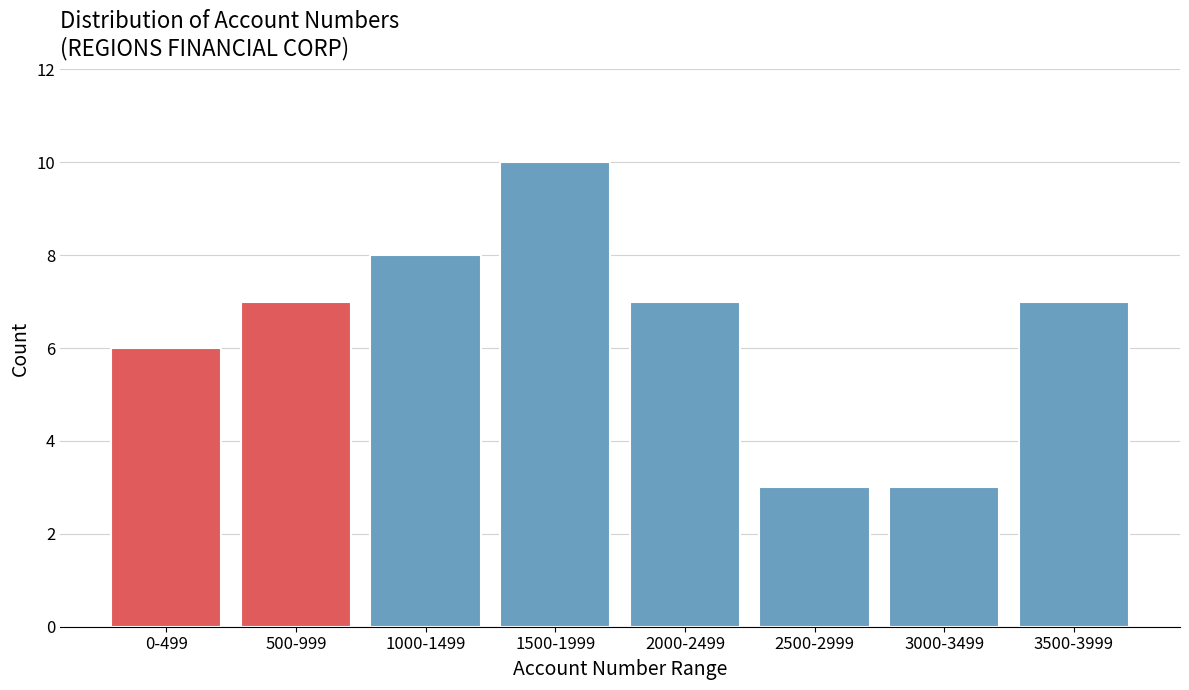

Reading left to right, what are all the values shown in this chart?

6	7	8	10	7	3	3	7